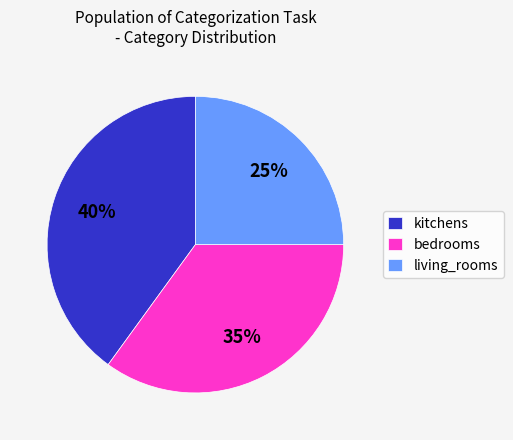

Rank the categories by value from highest to lowest.

kitchens, bedrooms, living_rooms